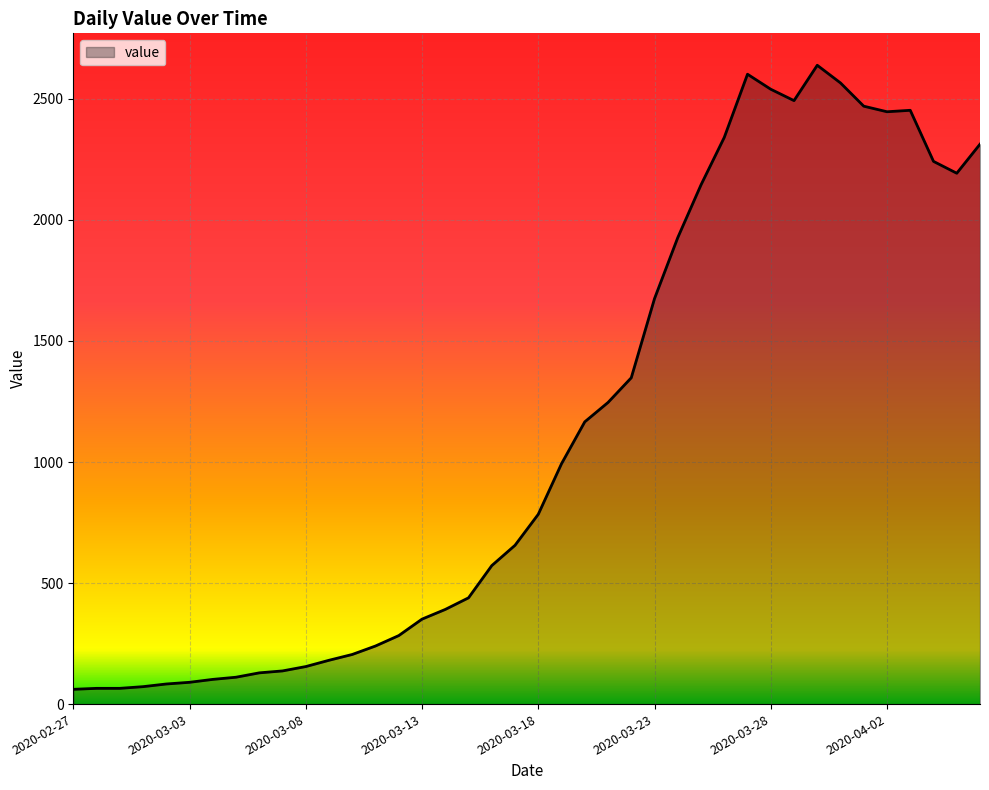

What is the difference between the maximum and minimum values?

2578